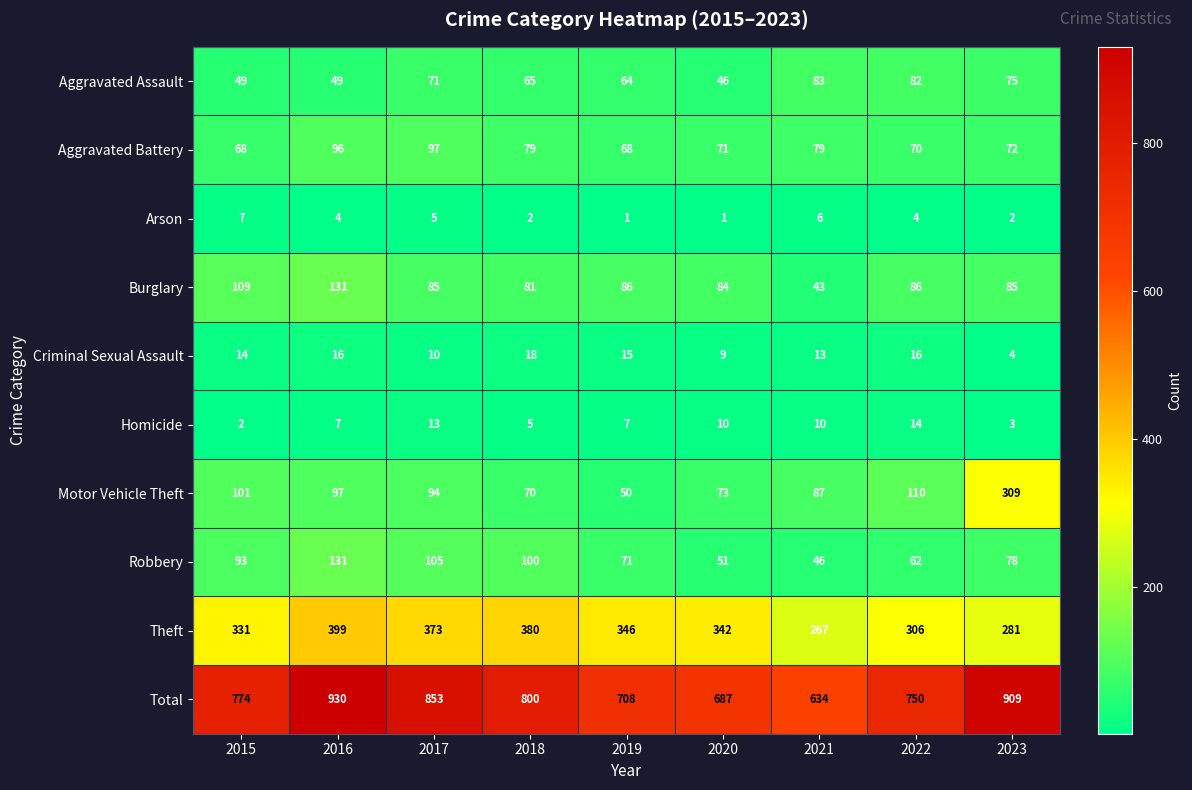

What value does the Aggravated Battery series have at 2018?

79